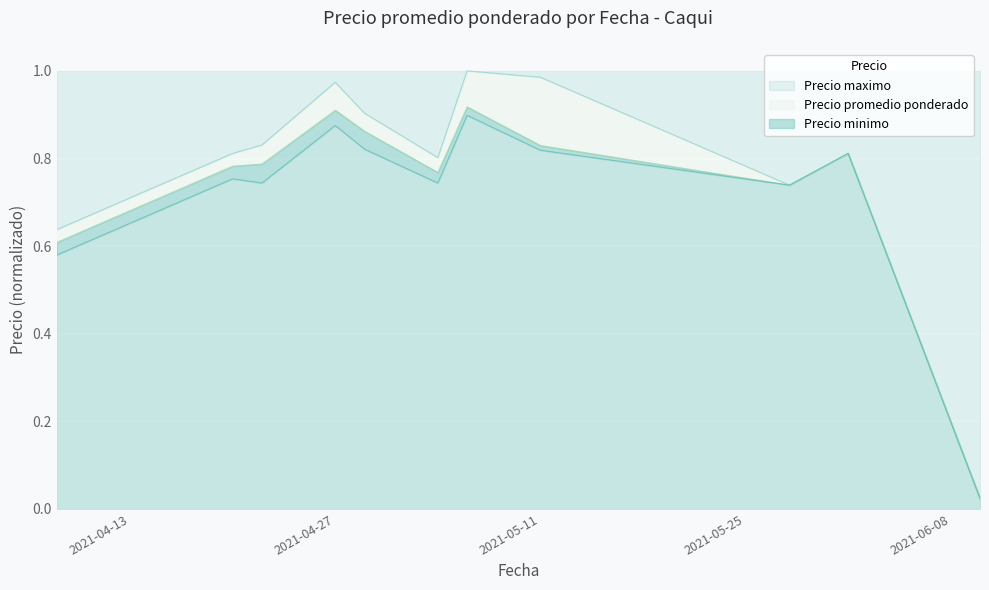

True or false: Precio maximo and Precio minimo cross at least once.

False